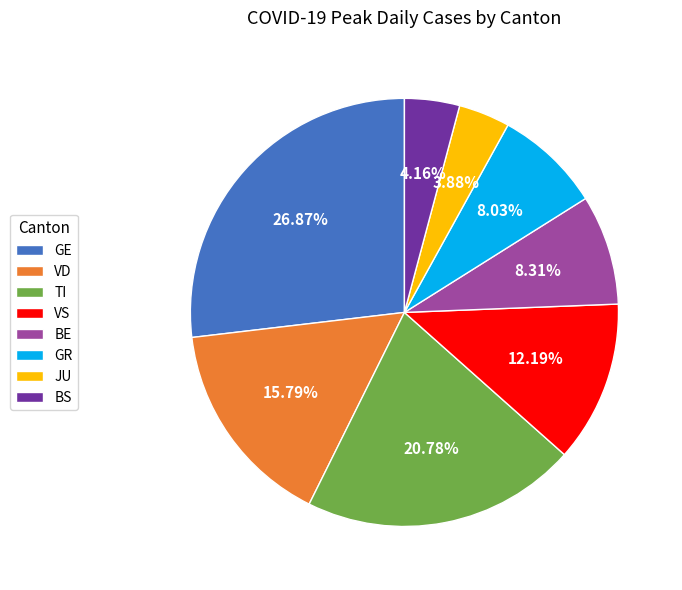

Is there any slice that represents more than half of the pie?

No